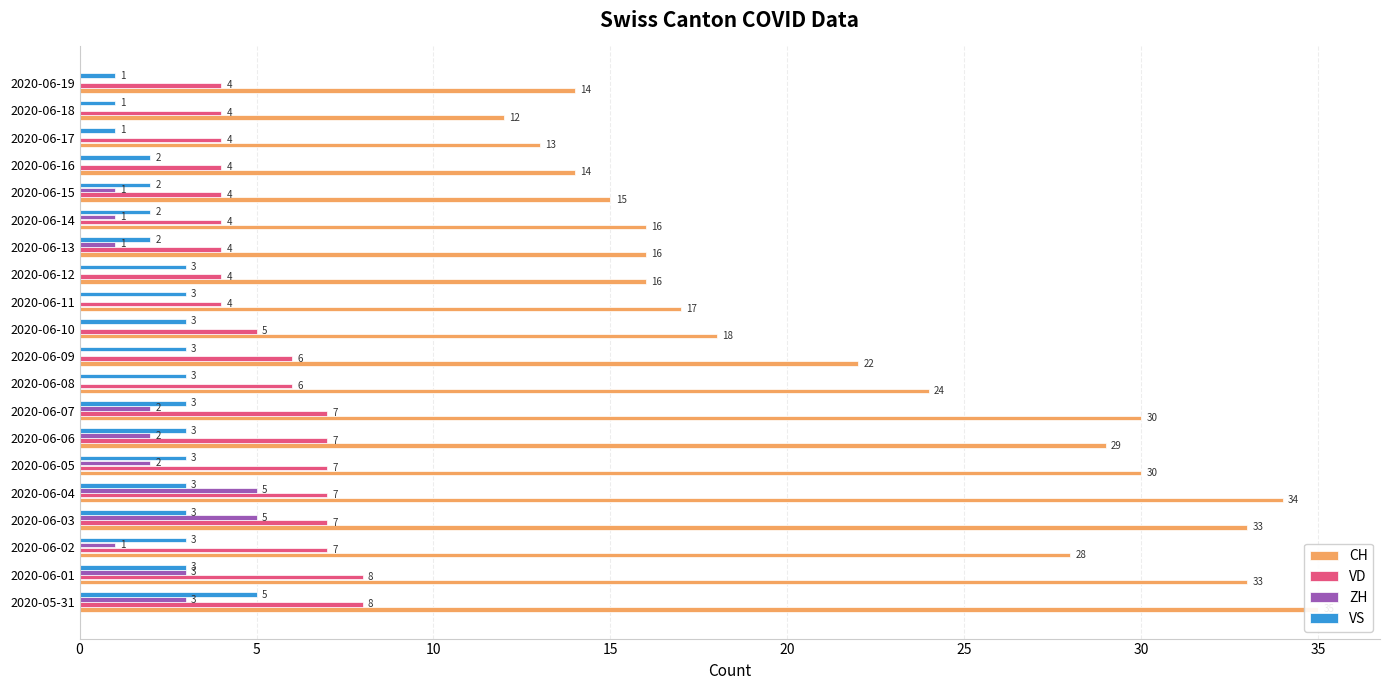

What is the average value of the VS series?

3